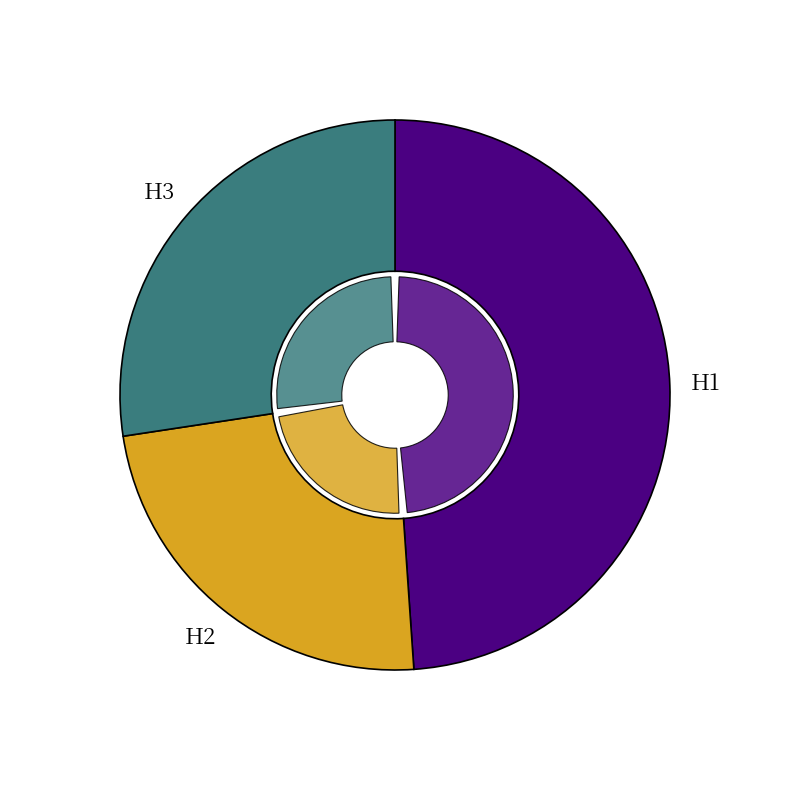

Rank the categories by value from highest to lowest.

H1, H3, H2